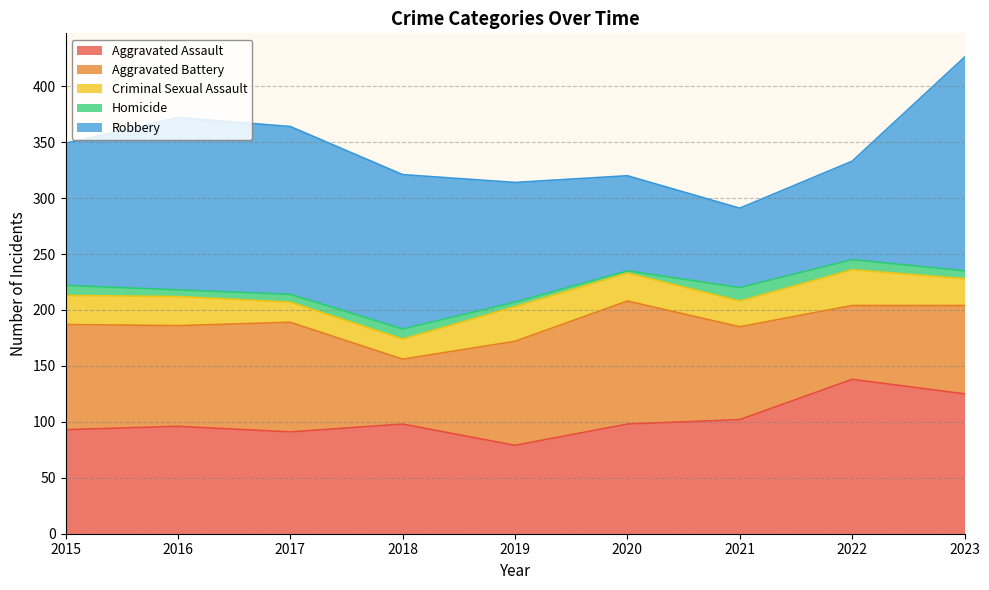

What is the total value across all series at 2018?

321